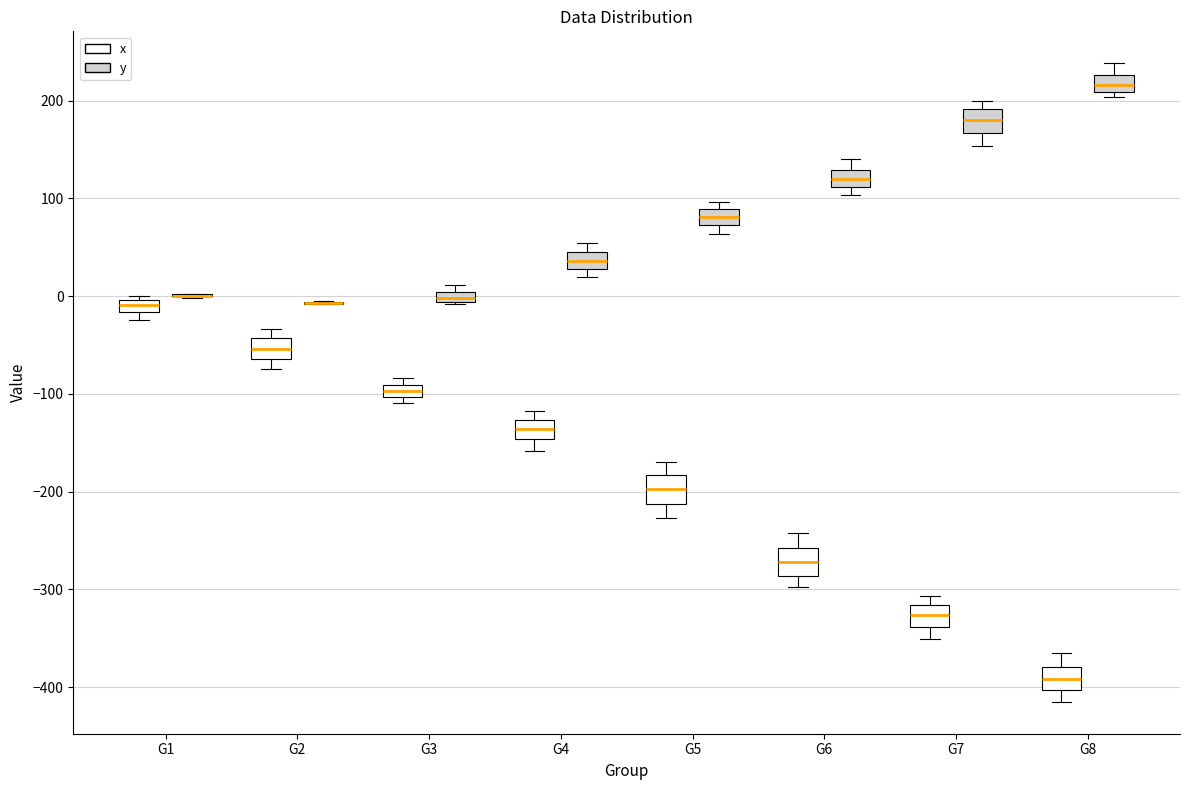

Where does the upper whisker of the box for G8 (x) end on the y-axis? The values are not printed on the chart, so give them approximately, as read against the axis.

-370